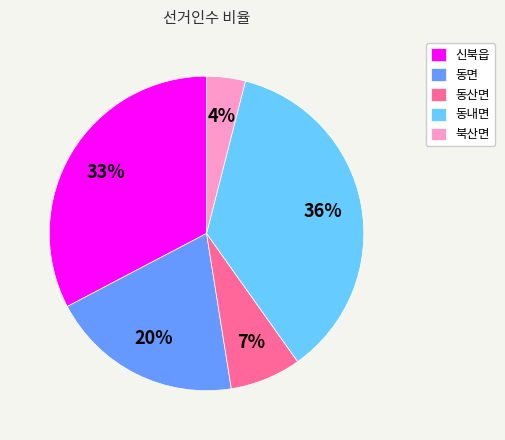

To the nearest percent, what is the average slice percentage?

20%